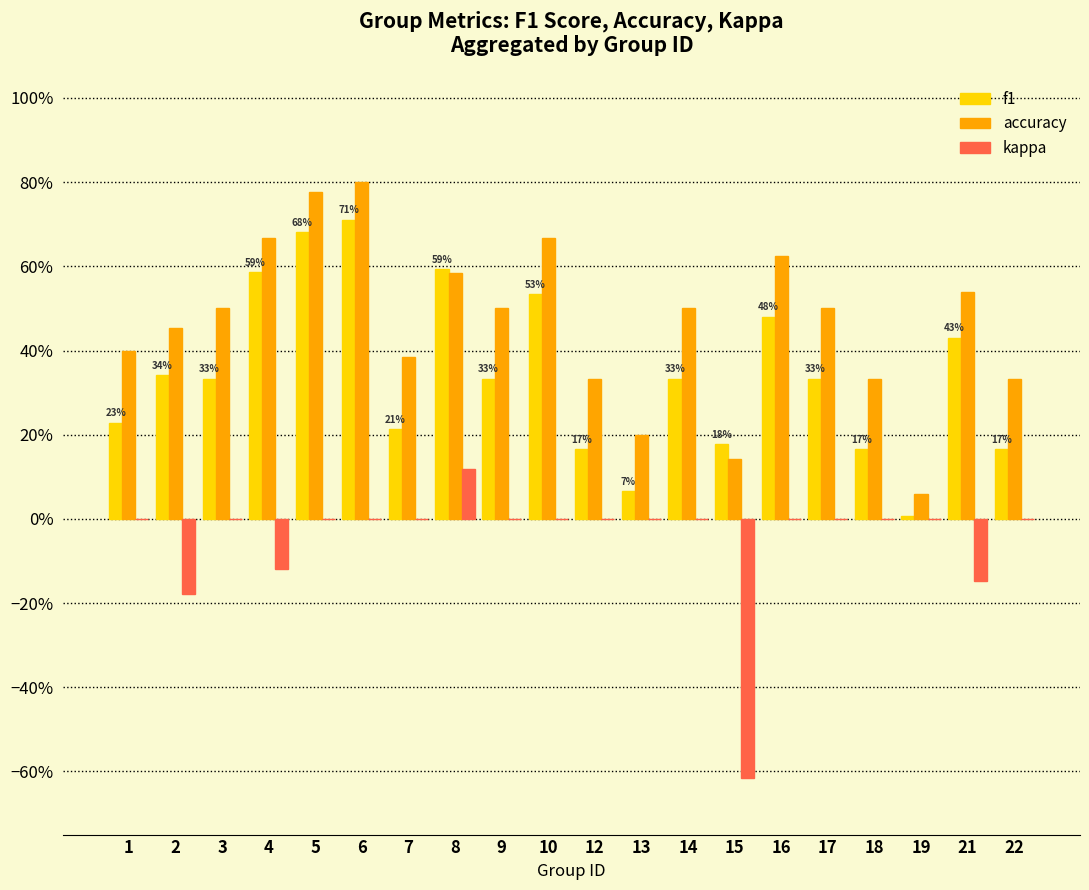

What are all the series names shown in the legend?

f1, accuracy, kappa